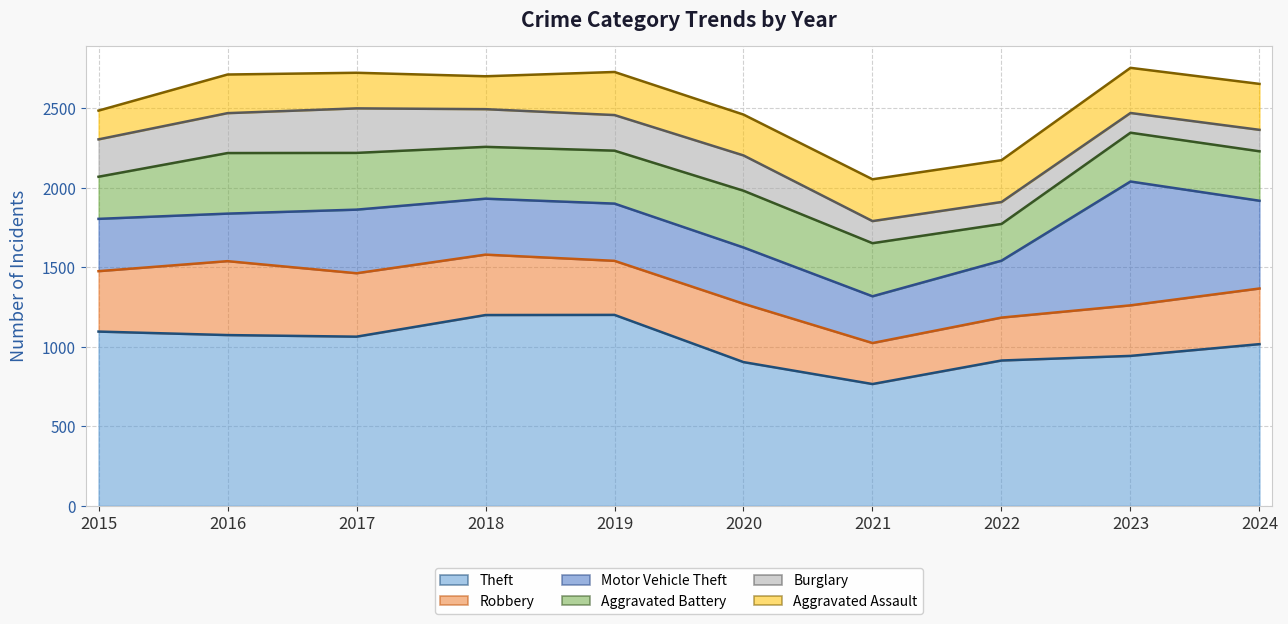

At which category is the sum across all series the highest?

2023